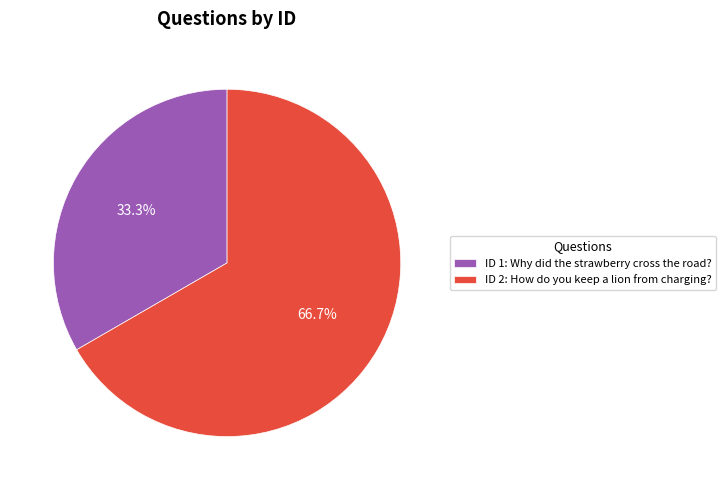

How many slices are in this pie chart?

2